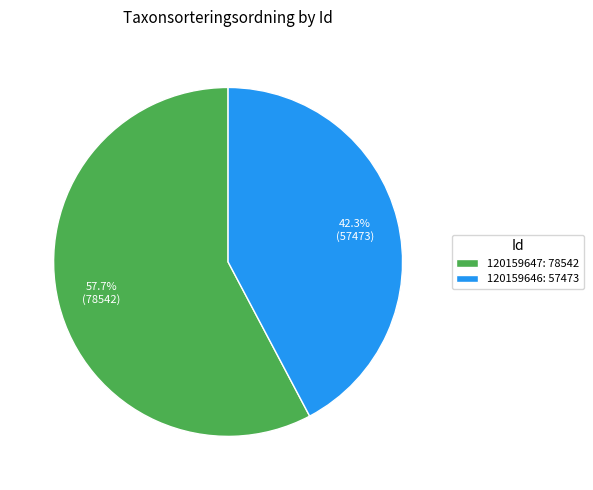

Is there a majority slice in this chart?

Yes